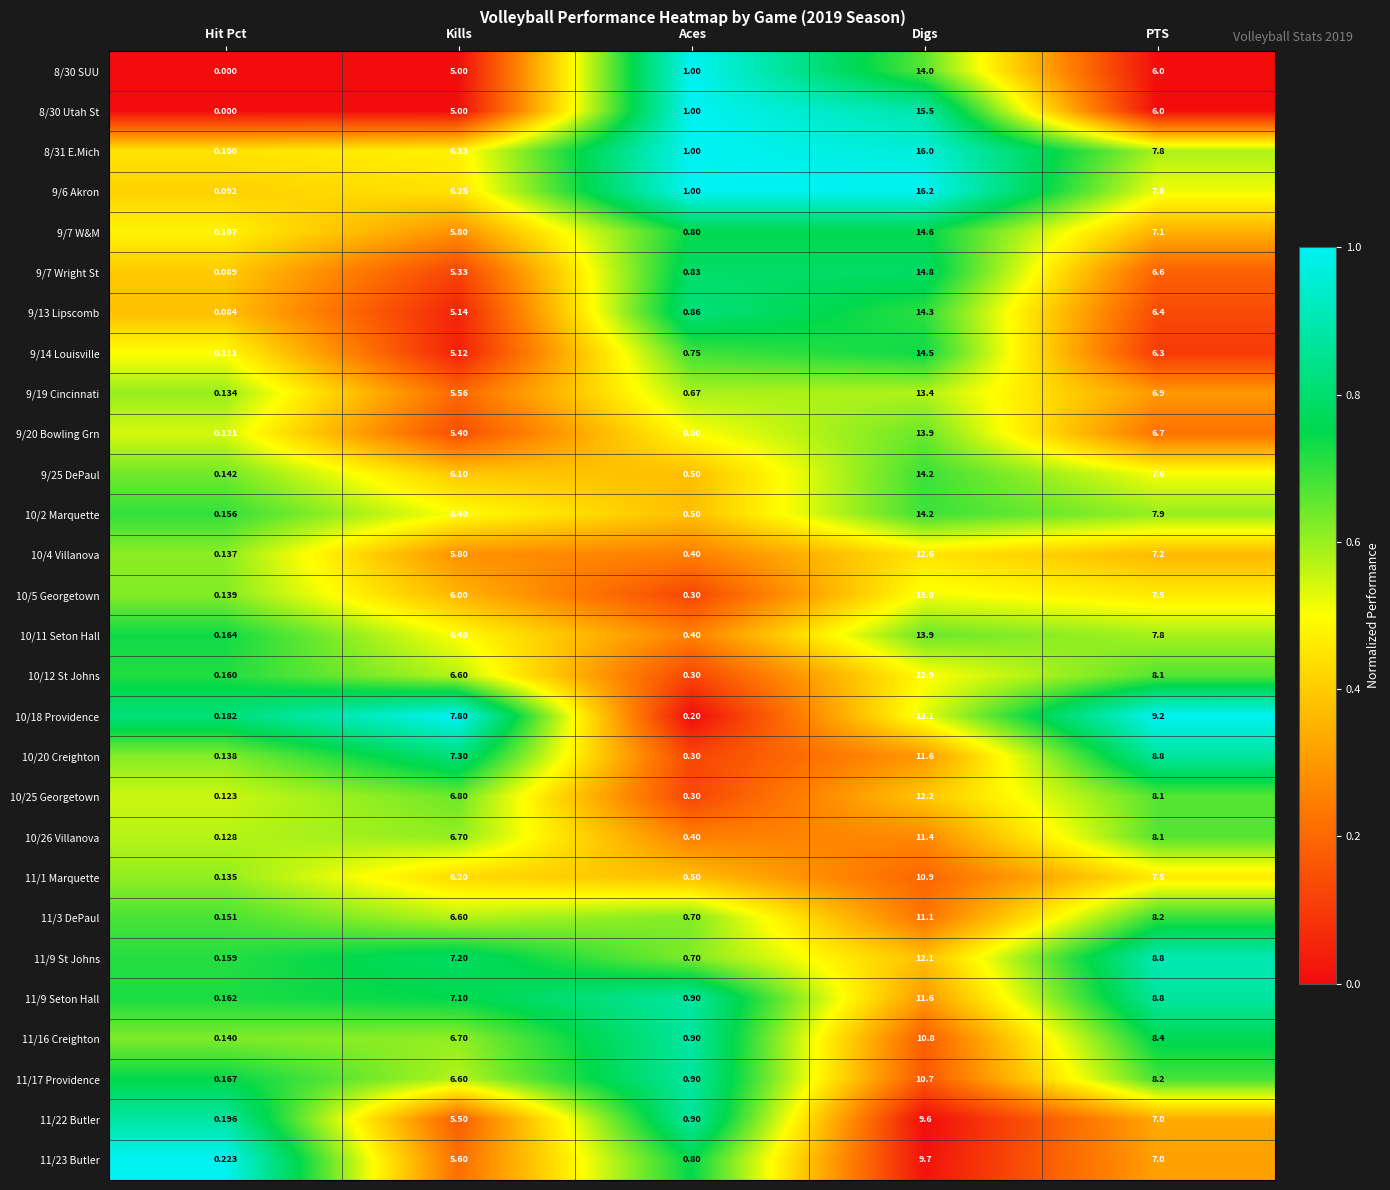

Between Hit Pct and PTS, which series saw the biggest shift?

10/18 Providence